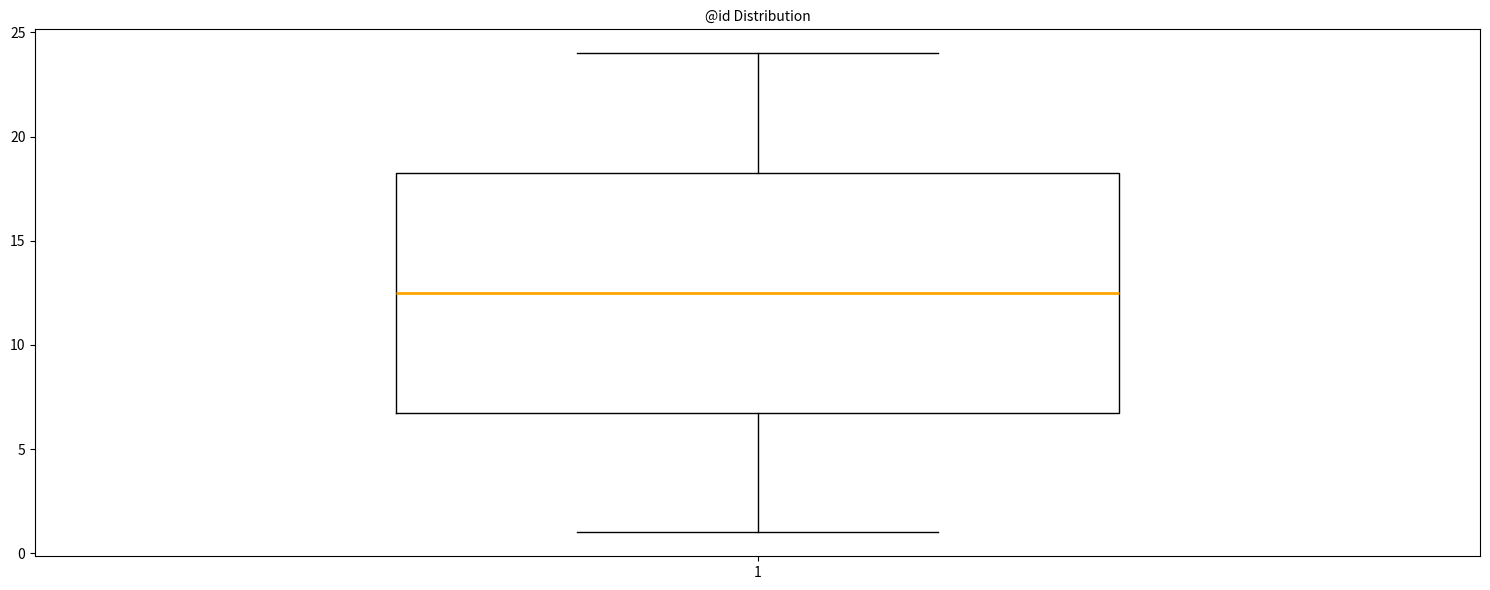

Read this box plot against the y-axis: the position of the median line, the range covered by the box, and the ends of both whiskers. The values are not printed on the chart, so give them approximately, as read against the axis.

median 12.5, box 7.0 to 18.5, whiskers 1.0 to 24.0